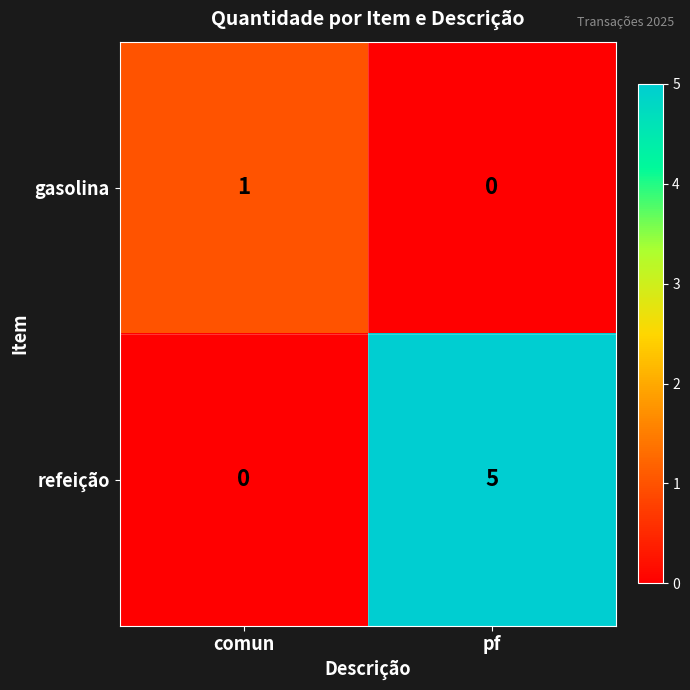

What is the approximate value of refeição at pf?

5